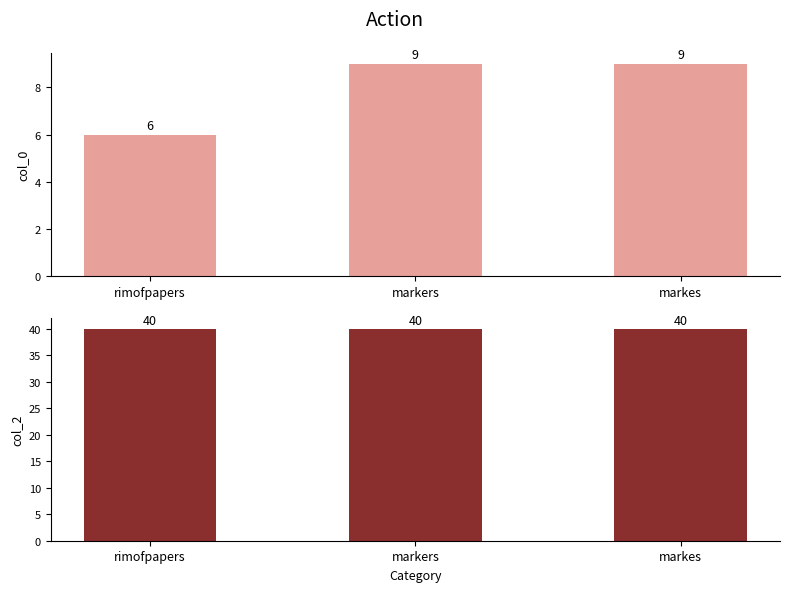

What is the difference between the maximum and minimum values in the col_0 series?

3